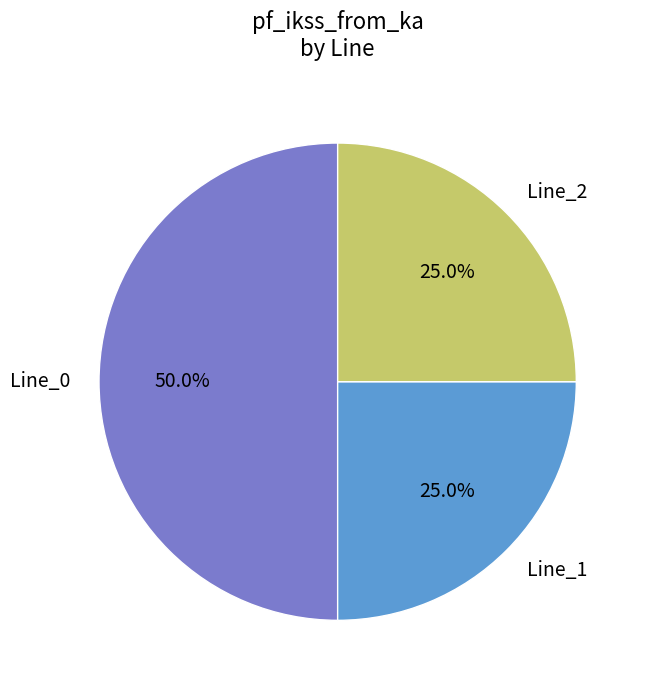

What is the total percentage of Line_0 and Line_2?

75.0%